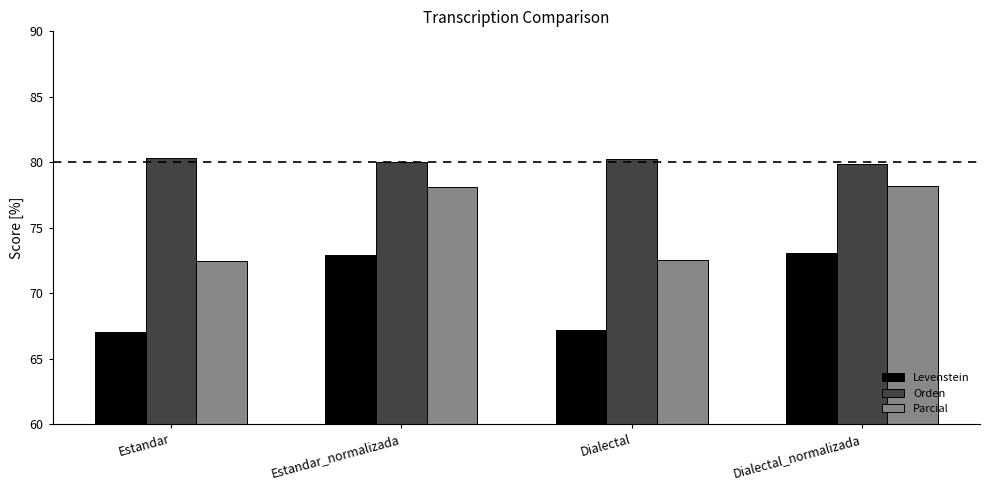

What is the sum of all Parcial values?

301.3